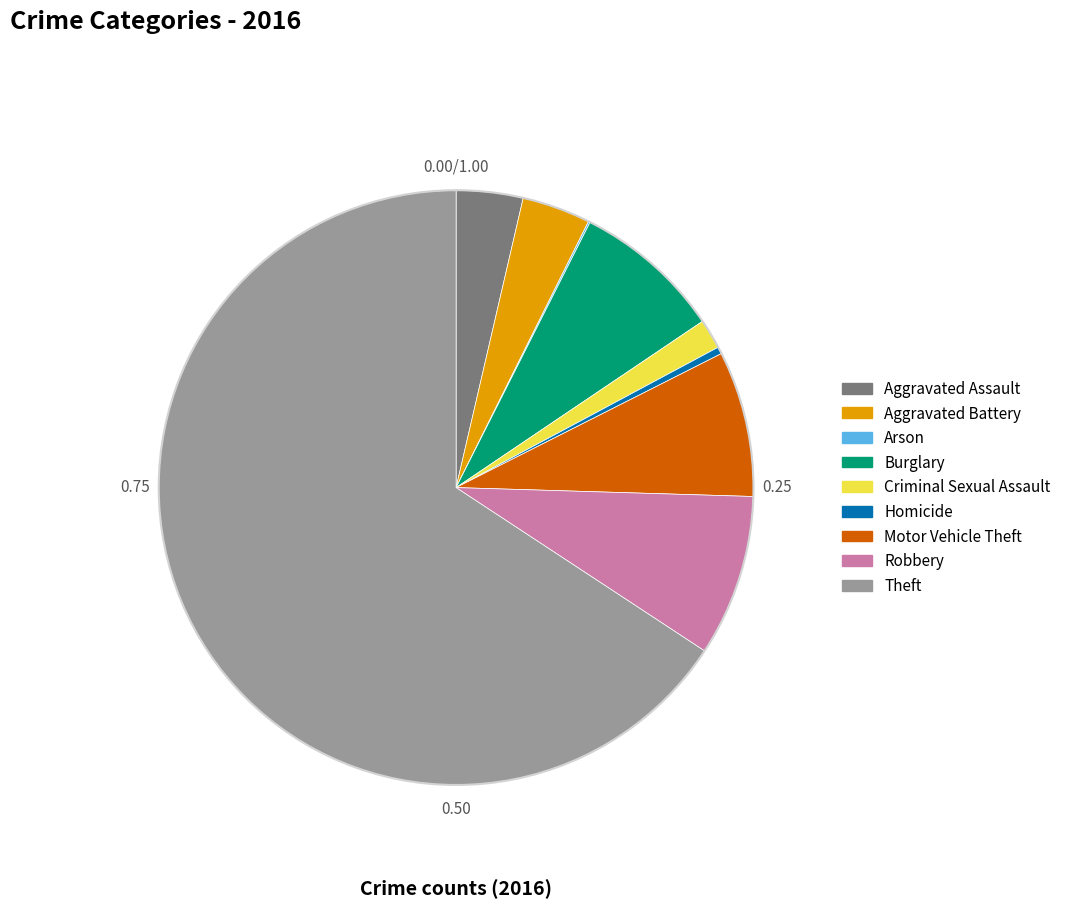

Which slice is the largest?

Theft